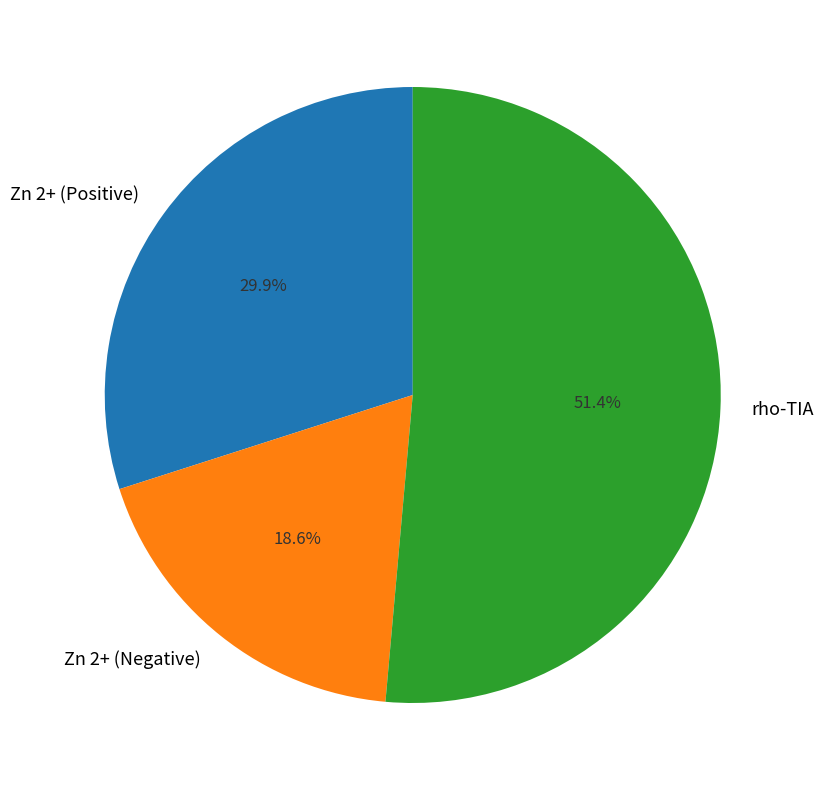

Rank the categories by value from lowest to highest.

Zn 2+ (Negative), Zn 2+ (Positive), rho-TIA